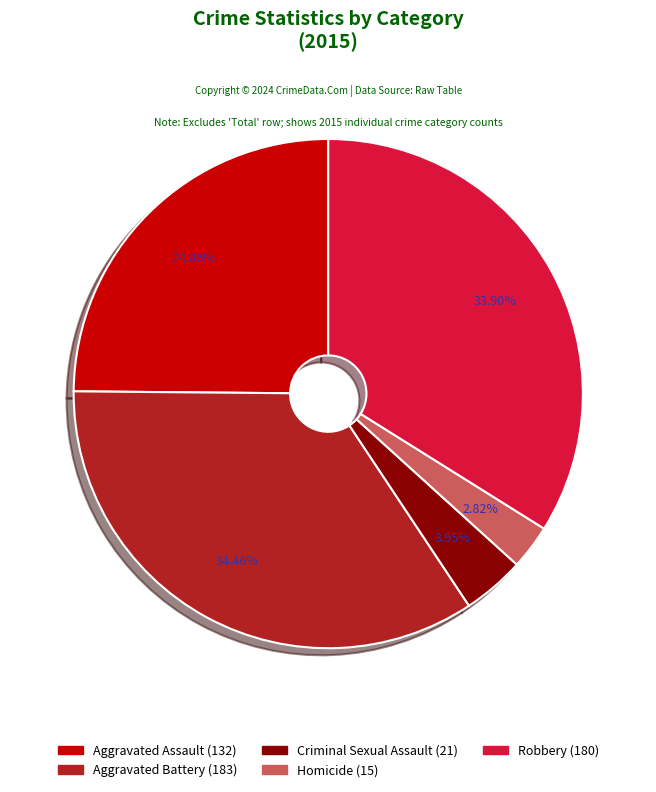

Which category has the smallest portion of the pie?

Homicide